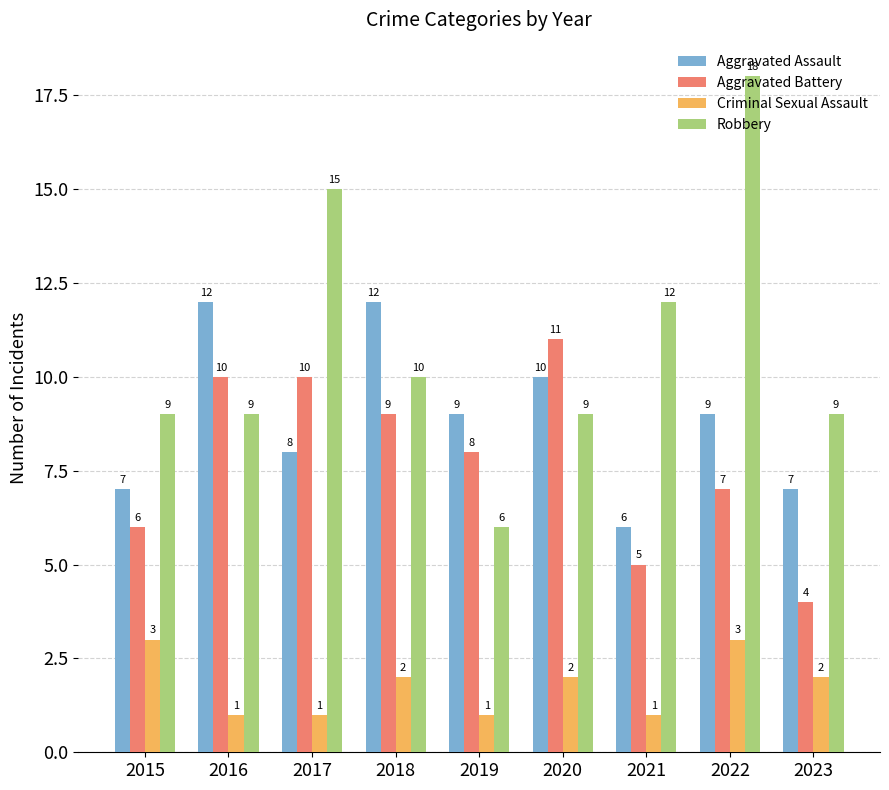

What is the value of the Aggravated Battery bar at the 9th from the left?

4